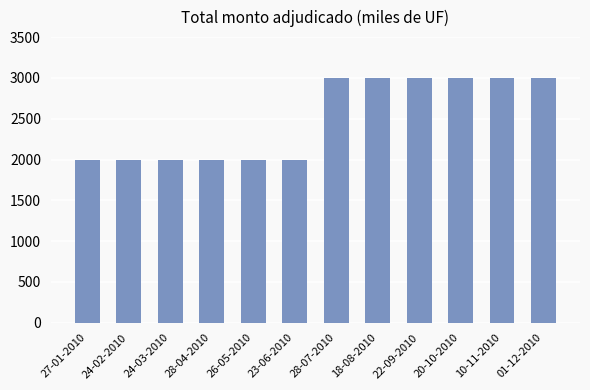

Between 28-07-2010 and 27-01-2010, which is larger?

28-07-2010